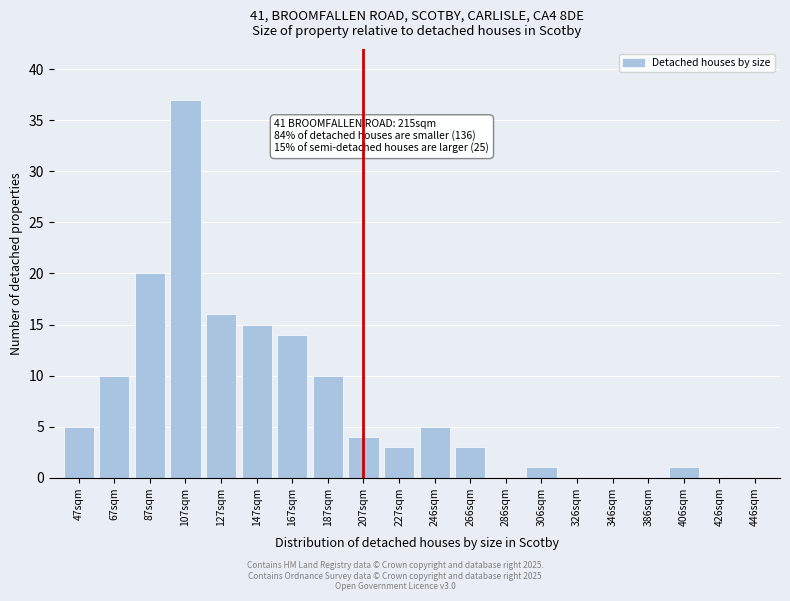

Reading right to left, list all the values displayed in this chart.

446sqm=0	426sqm=0	406sqm=1	386sqm=0	346sqm=0	326sqm=0	306sqm=1	286sqm=0	266sqm=3	246sqm=5	227sqm=3	207sqm=4	187sqm=10	167sqm=14	147sqm=15	127sqm=16	107sqm=37	87sqm=20	67sqm=10	47sqm=5